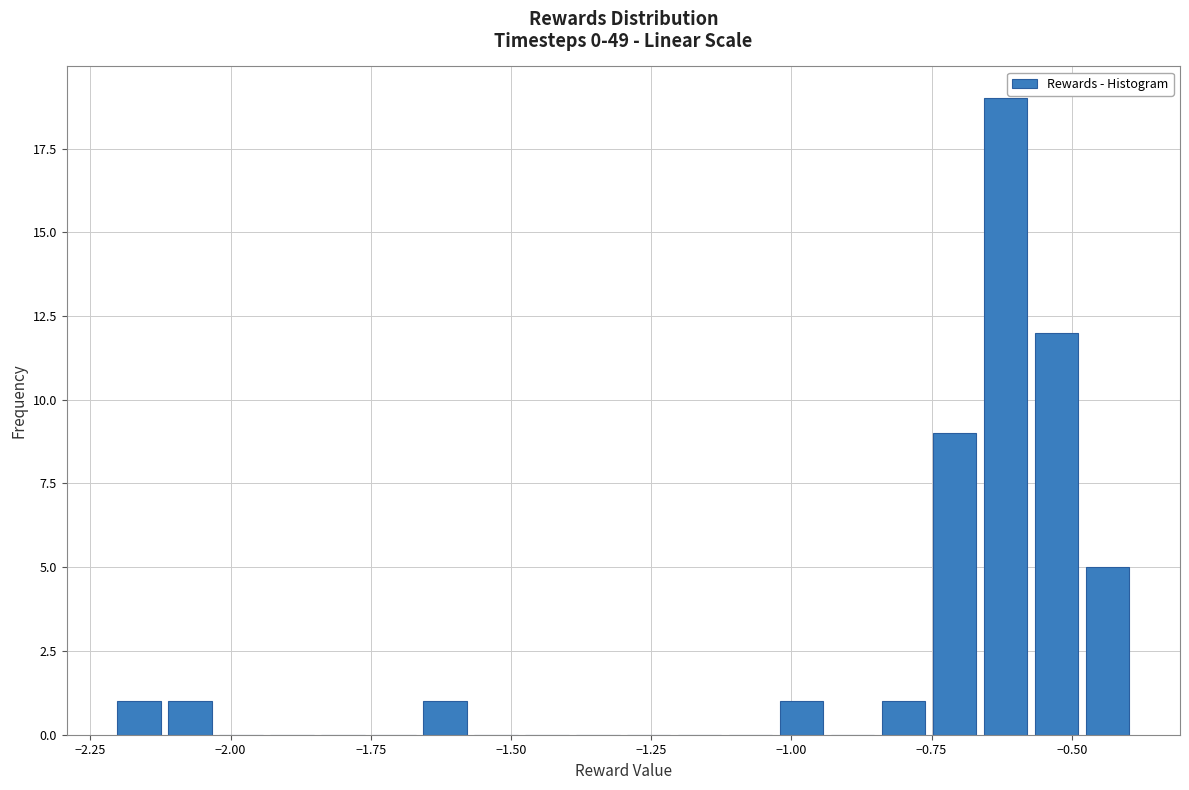

Read against the x-axis, roughly where is the centre of the tallest bar?

-0.60